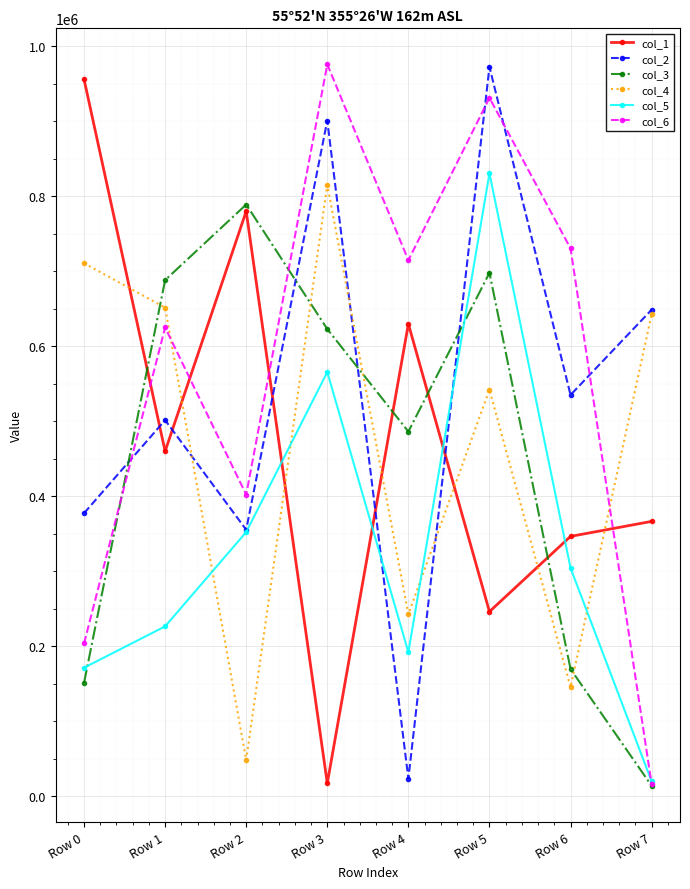

Where is the first local minimum for col_4?

Row 2